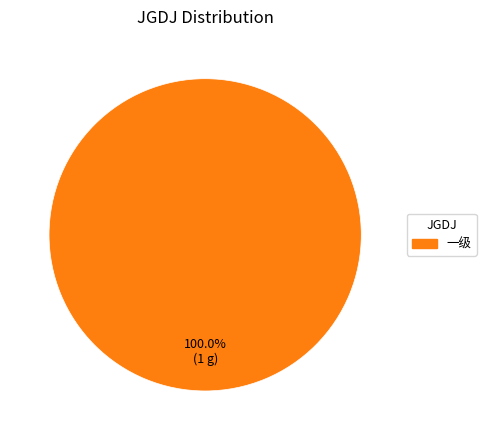

Which category accounts for the majority?

一级